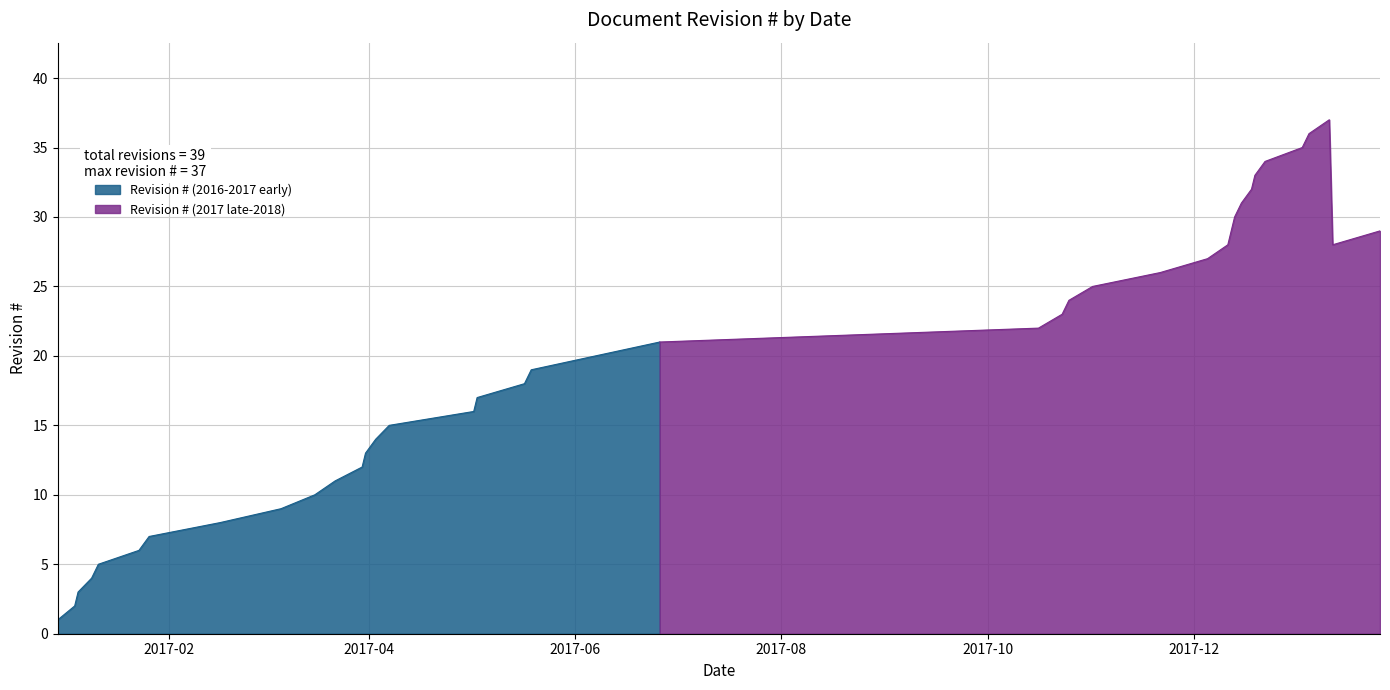

List the labels in order of value, smallest first.

2016-12-30, 2017-01-04, 2017-01-05, 2017-01-09, 2017-01-11, 2017-01-23, 2017-01-26, 2017-02-16, 2017-03-06, 2017-03-16, 2017-03-22, 2017-03-30, 2017-03-31, 2017-04-03, 2017-04-07, 2017-05-02, 2017-05-03, 2017-05-17, 2017-05-19, 2017-06-07, 2017-06-26, 2017-10-16, 2017-10-23, 2017-10-25, 2017-11-01, 2017-11-21, 2017-12-05, 2017-12-11, 2018-01-11, 2017-12-12, 2018-01-25, 2017-12-13, 2017-12-15, 2017-12-18, 2017-12-19, 2017-12-22, 2018-01-02, 2018-01-04, 2018-01-10